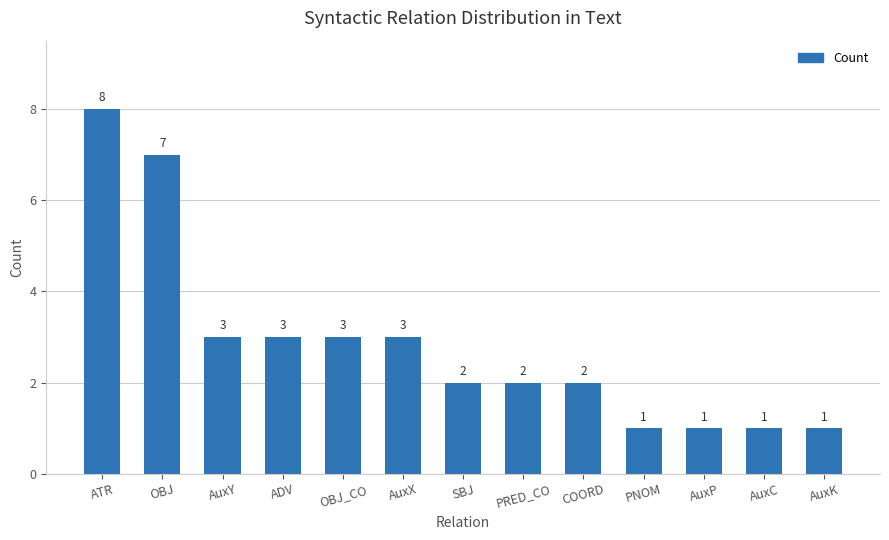

Does the chart contain any negative values?

No